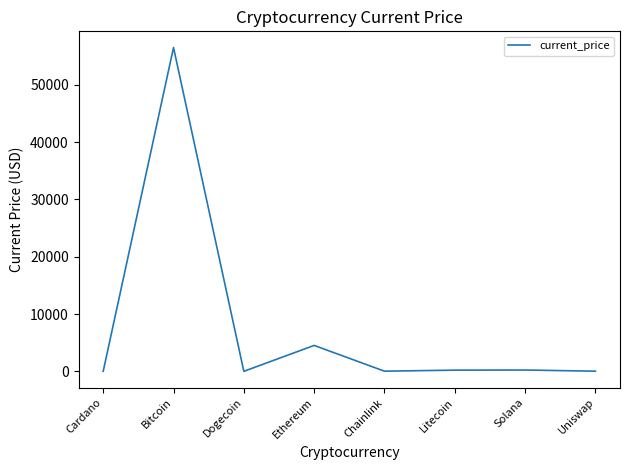

What is the difference between the maximum and second lowest values?

56503.5